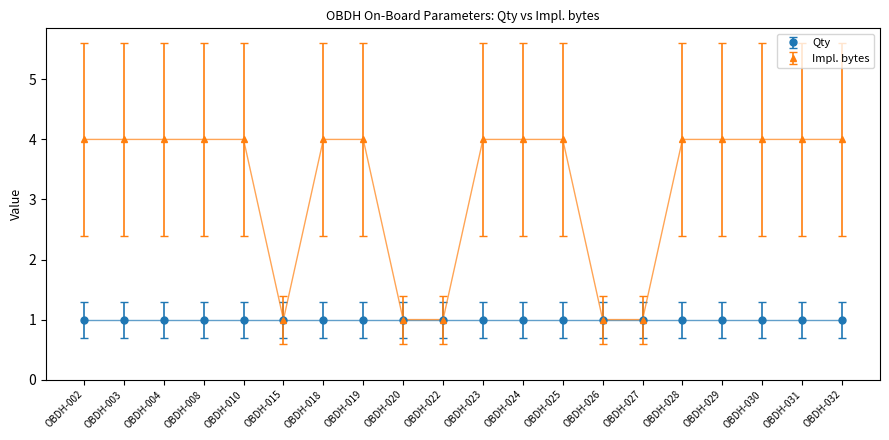

Which series has the widest spread of values?

Impl. bytes